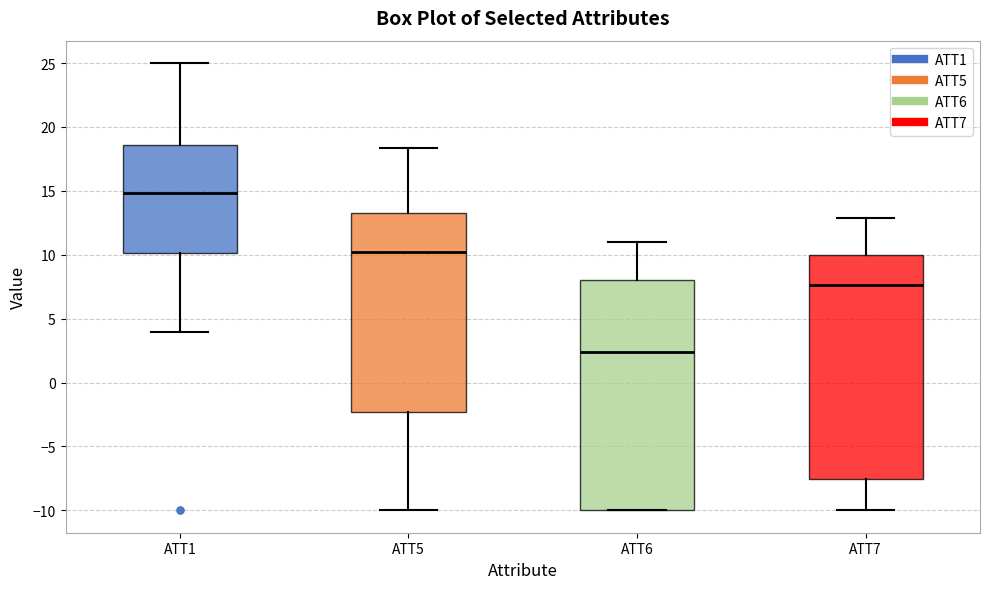

Where does the upper whisker of the box for ATT1 end on the y-axis? The values are not printed on the chart, so give them approximately, as read against the axis.

25.0